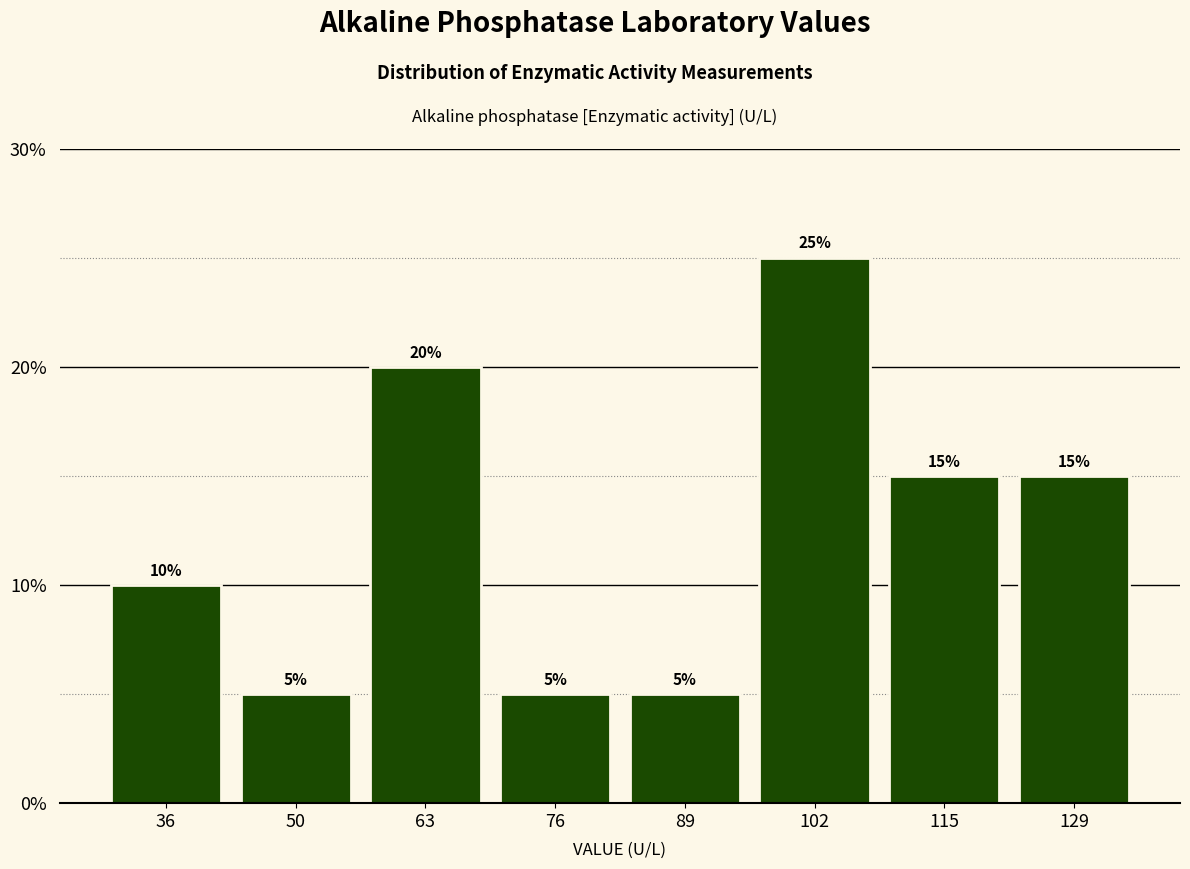

What is the height of the bar covering 56 to 70 on the x-axis? The bar edges are not printed on the chart, so give them approximately, as read against the axis.

20